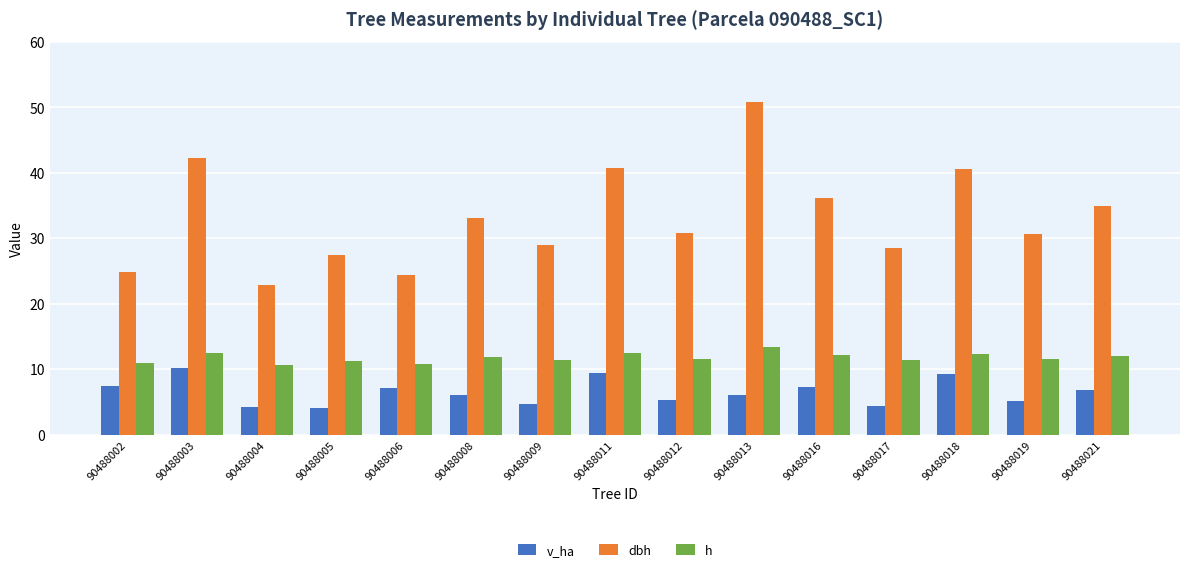

What is the difference between the maximum and minimum values in the dbh series?

27.9